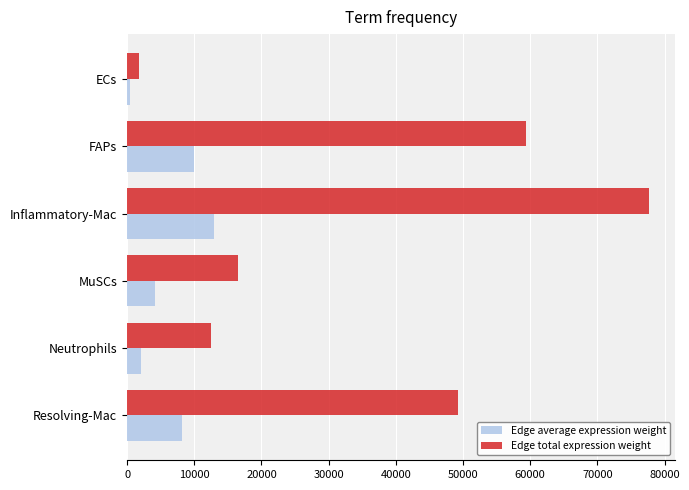

List the series in order of their peak value, lowest first.

Edge average expression weight, Edge total expression weight